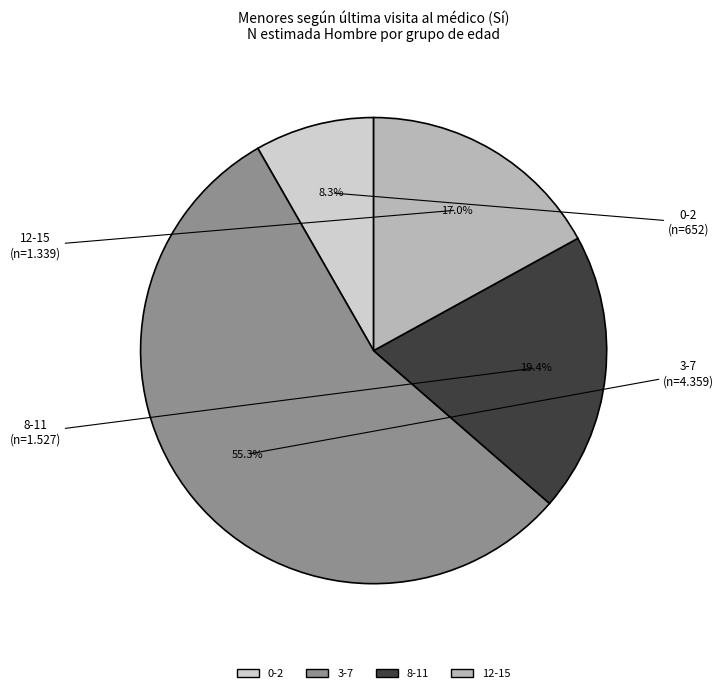

Is there a majority slice in this chart?

Yes